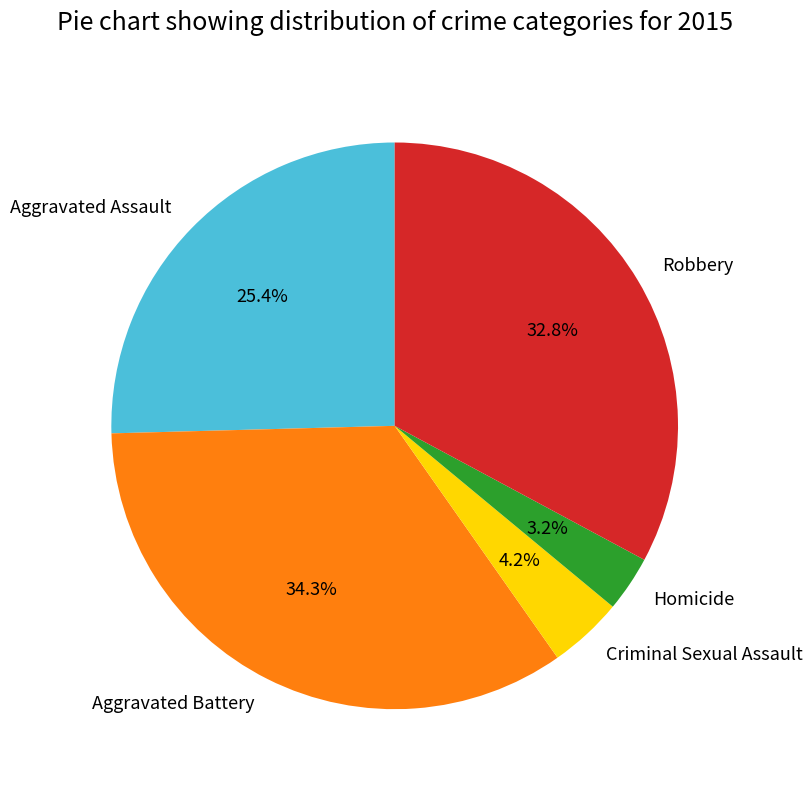

What is the total percentage of Aggravated Battery and Homicide?

37.5%